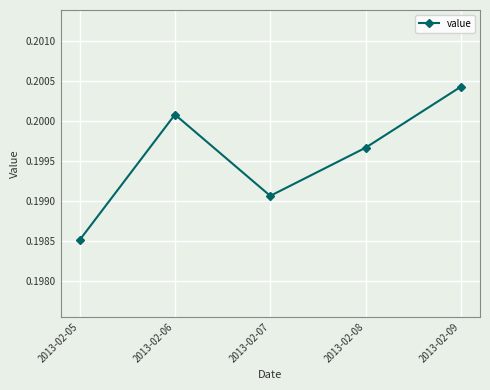

The value at 2013-02-05 is 0.1. True or false?

False